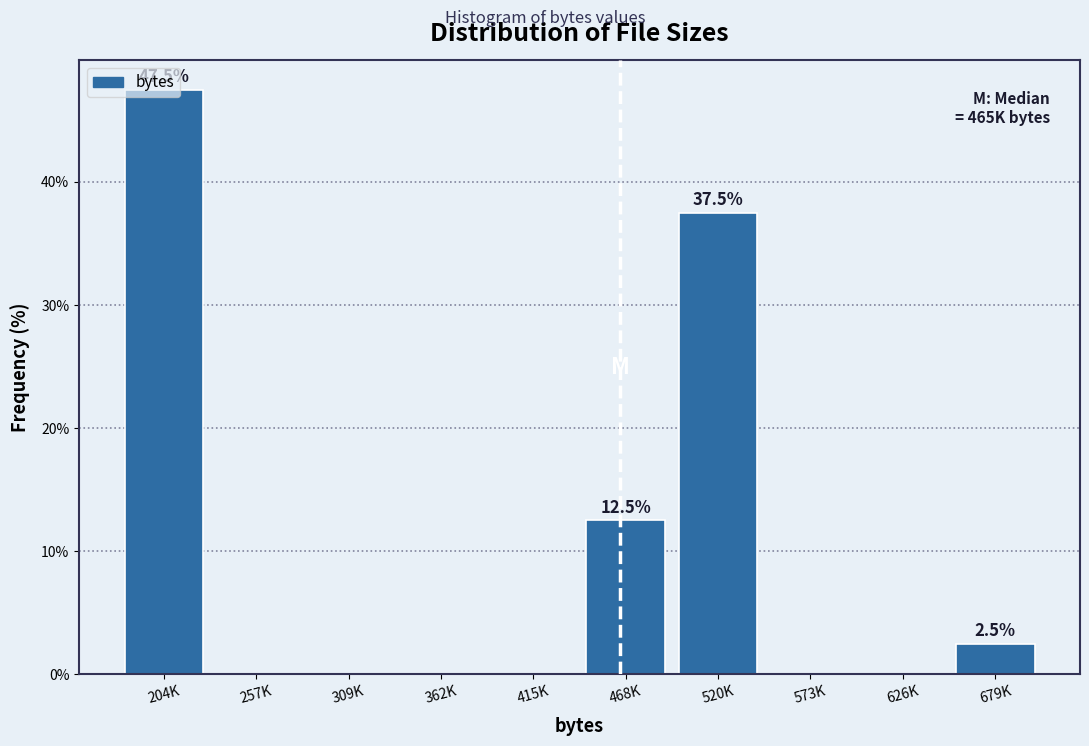

At which label is the value closest to 23?

468K